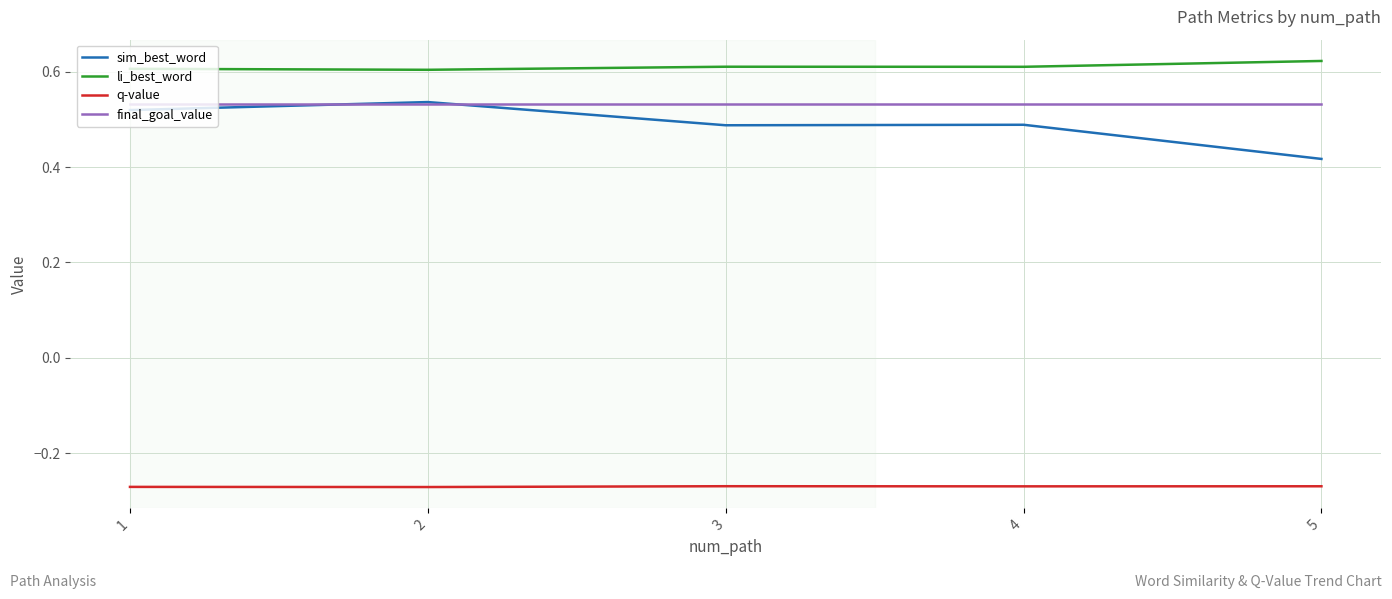

True or false: q-value and sim_best_word cross at least once.

False